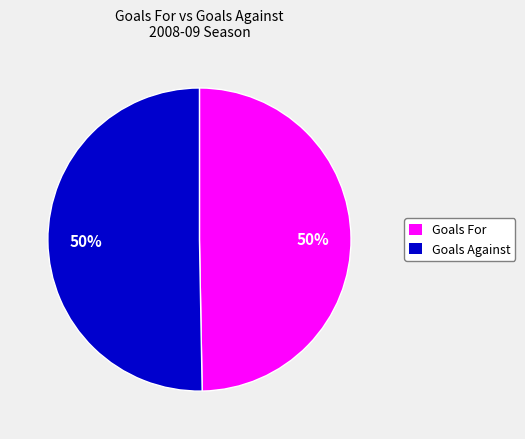

To the nearest percent, what portion does Goals Against represent?

50%